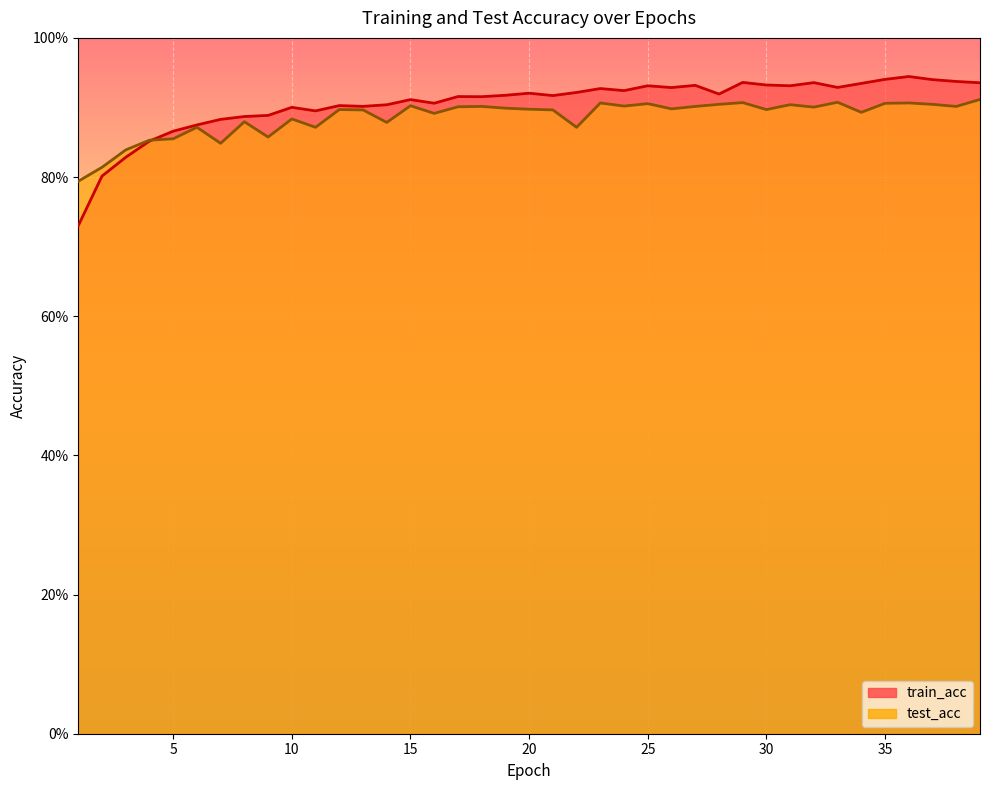

Is the value of train_acc at 11 greater than the value of test_acc at 30?

No